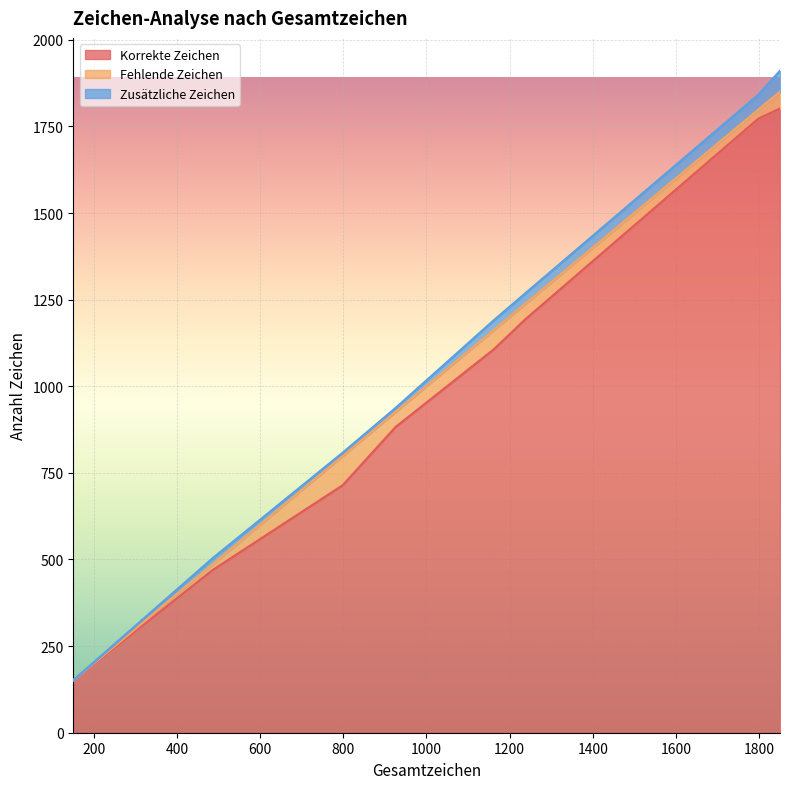

What is the label of the 6th point from the left?

1238